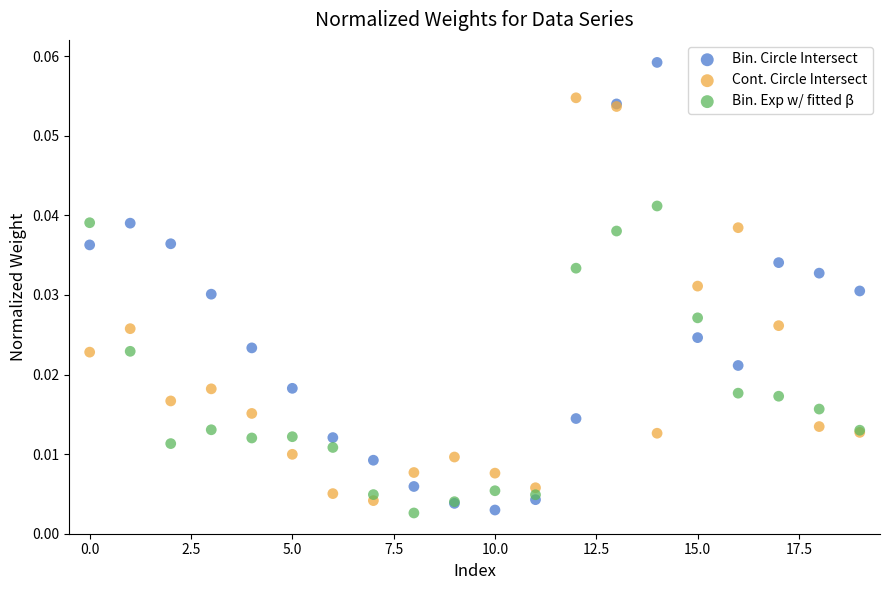

What are all the series names shown in the legend?

Bin. Circle Intersect, Cont. Circle Intersect, Bin. Exp w/ fitted β